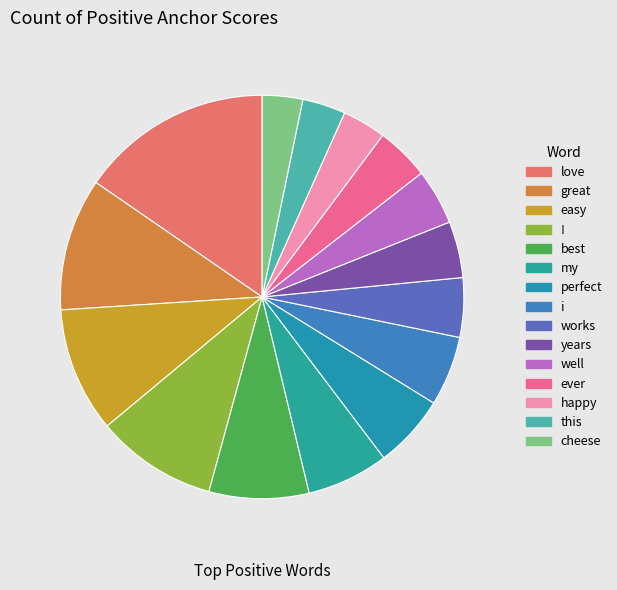

How many slices are in this pie chart?

15